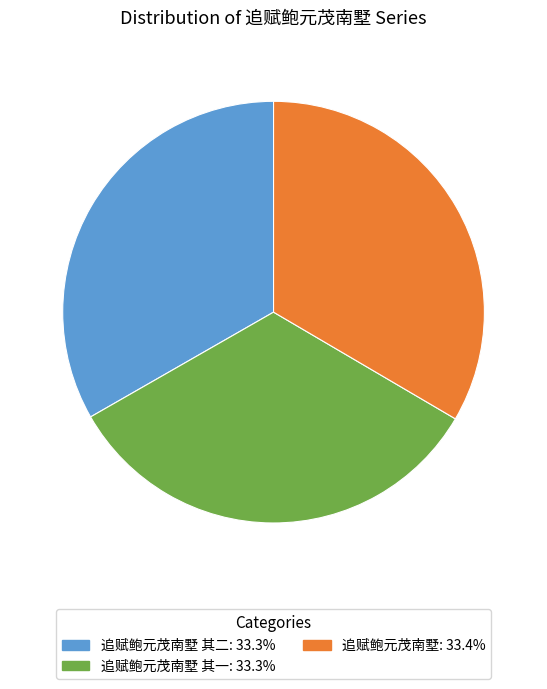

Is there a majority slice in this chart?

No